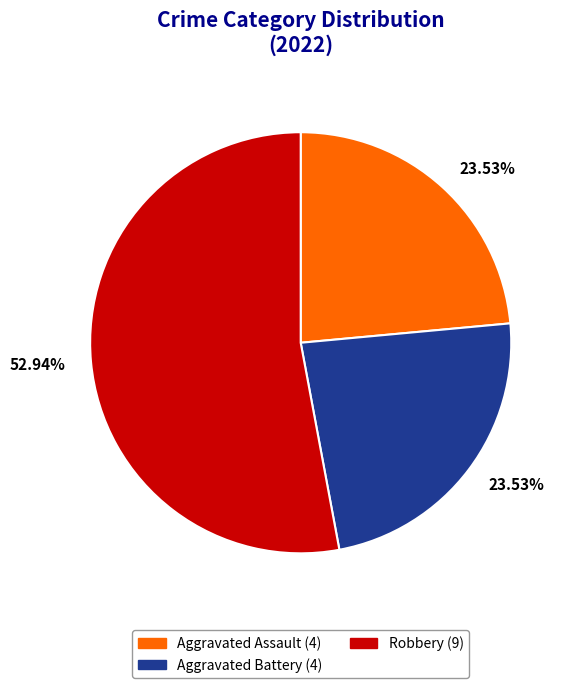

Count the number of slices in the pie.

3